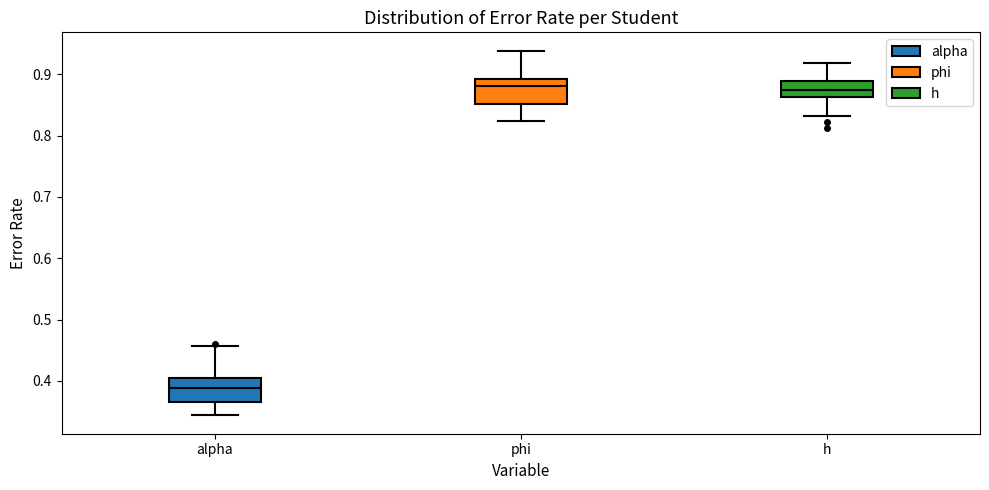

Reading left to right, transcribe this box plot: for each box, give where its median line is, the range the box spans, and where its two whiskers end, as read against the y-axis. The values are not printed on the chart, so give them approximately, as read against the axis.

alpha: median 0.39, box 0.37 to 0.40, whiskers 0.34 to 0.46
phi: median 0.88, box 0.85 to 0.89, whiskers 0.82 to 0.94
h: median 0.87, box 0.86 to 0.89, whiskers 0.83 to 0.92